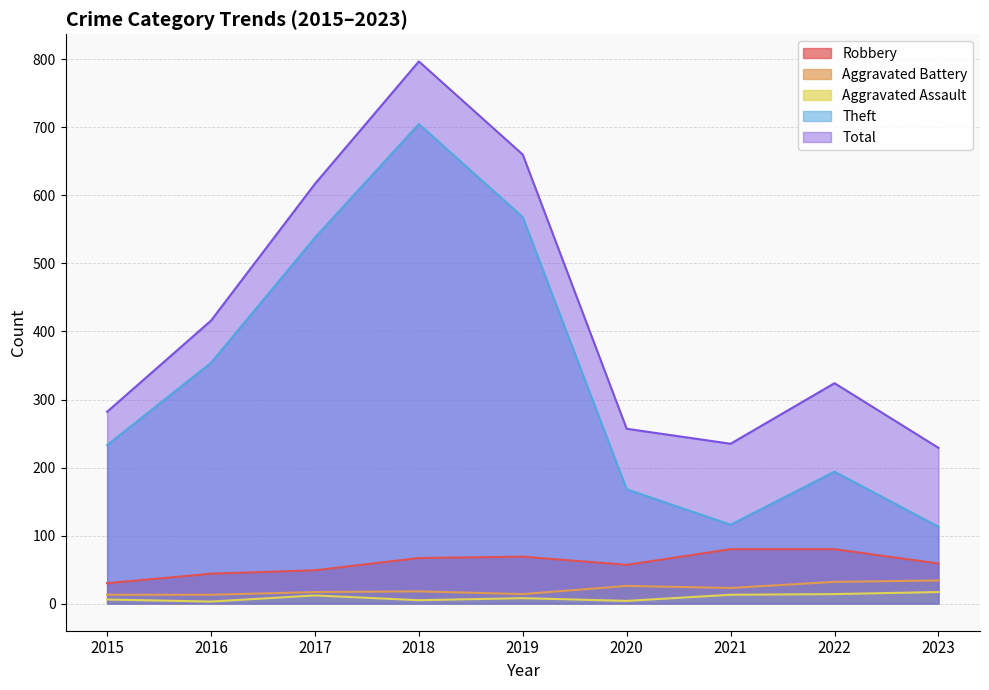

What is the difference between the second highest and minimum values in the Robbery series?

50